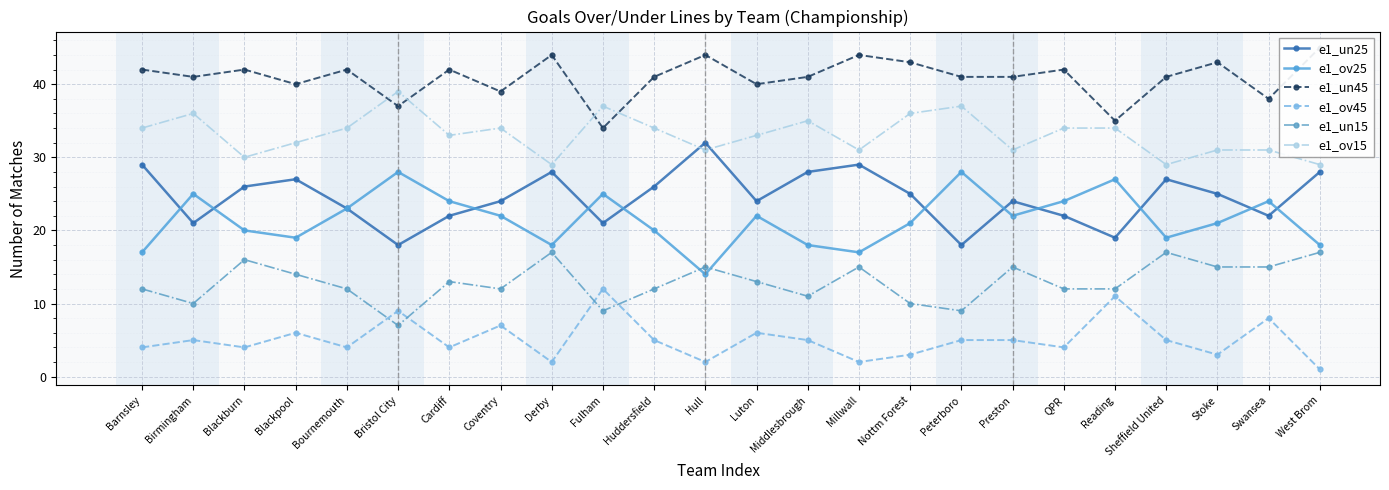

What is the label of the 7th point from the right?

Preston